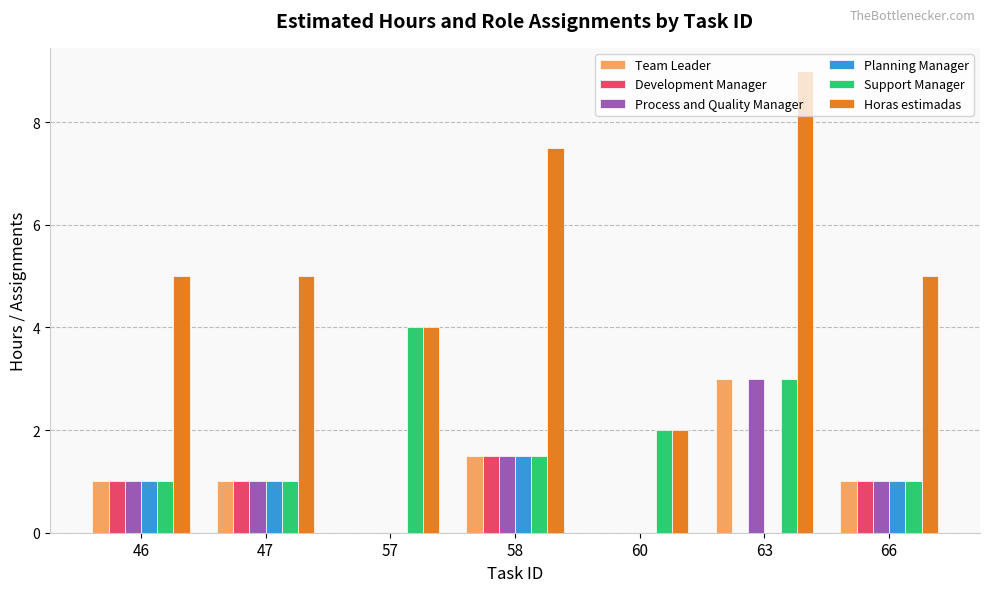

Which series has the largest range (max minus min)?

Horas estimadas